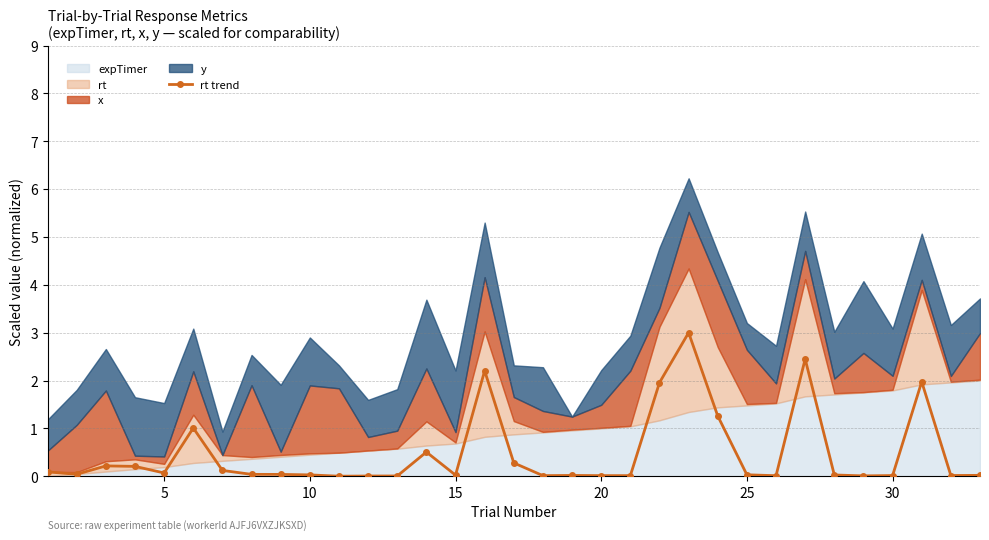

The rt trend series shows 0.0 at 30. True or false?

True